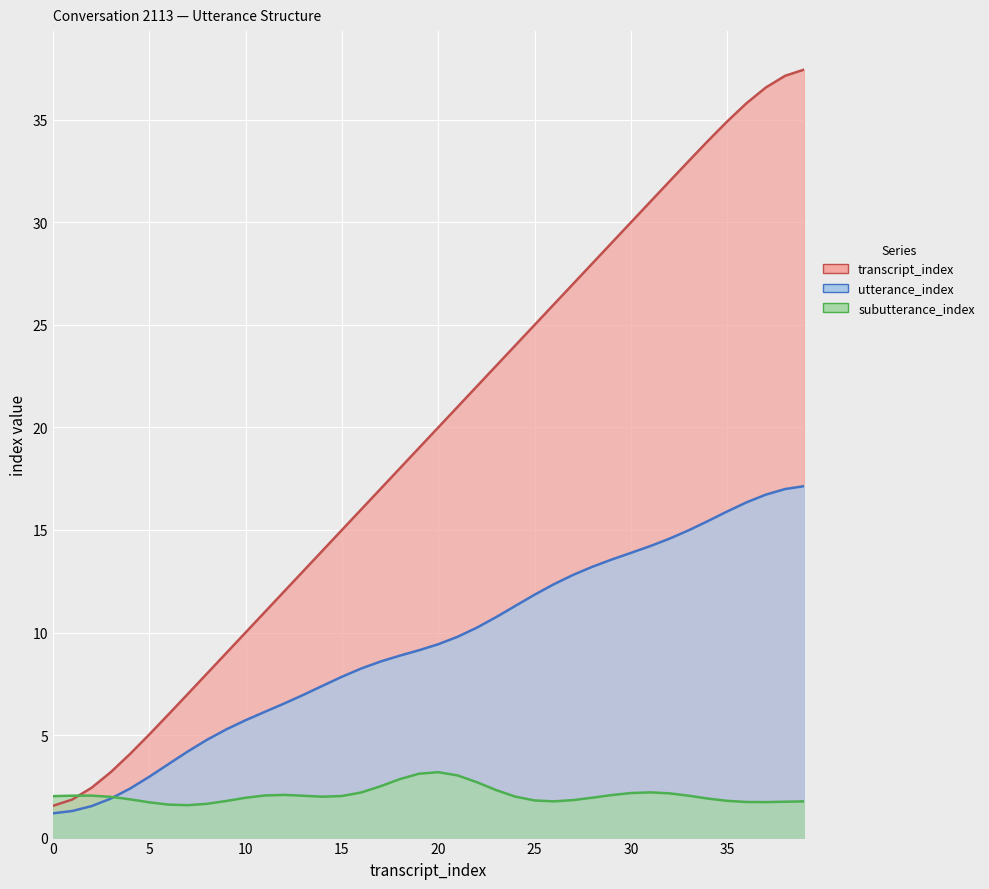

List the series in order of their peak value, highest first.

transcript_index, utterance_index